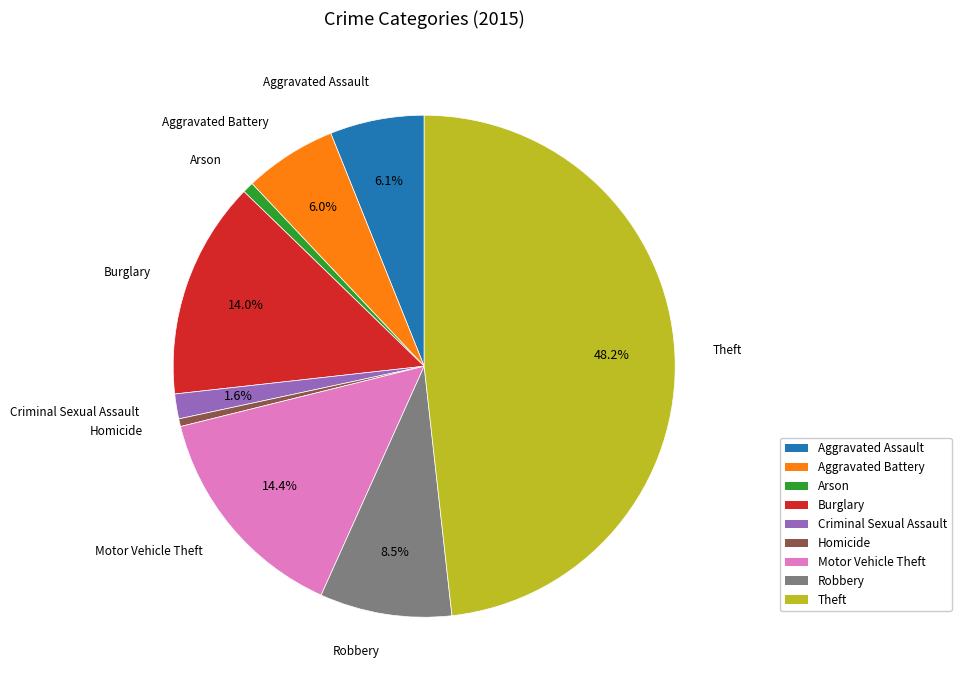

Approximately how many times larger is the value at Robbery compared to Motor Vehicle Theft?

0.6